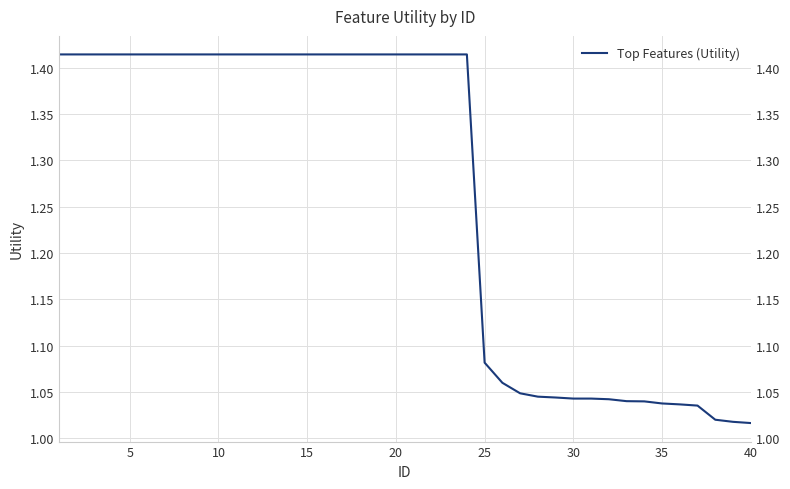

What is the difference between the maximum and minimum values?

0.4